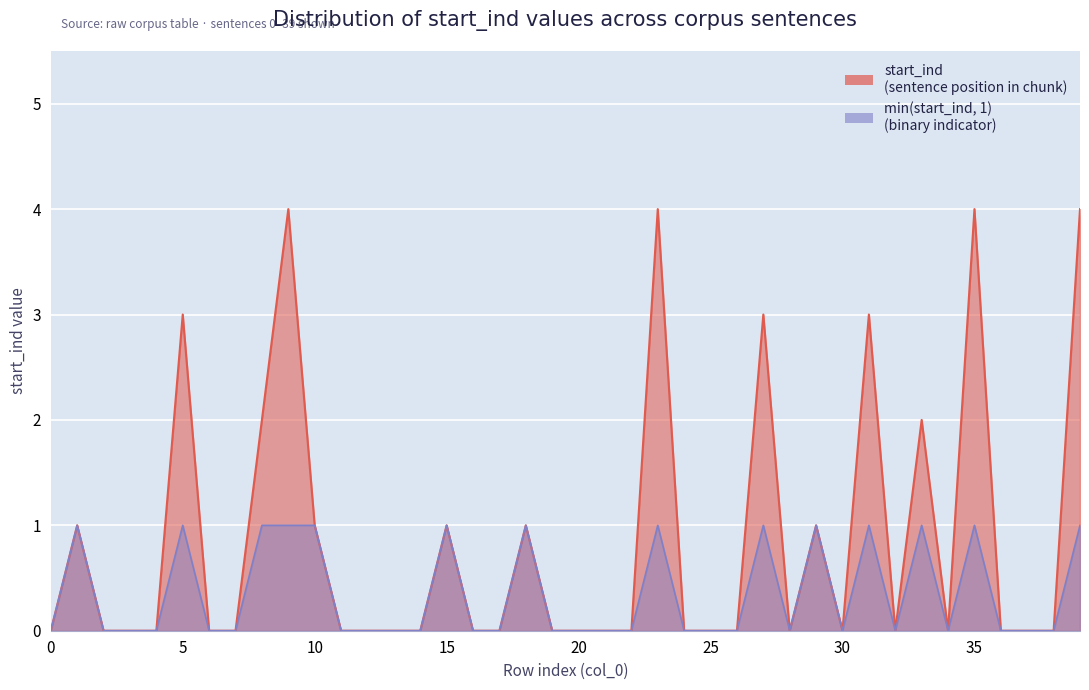

At which label is the value closest to 2?

8